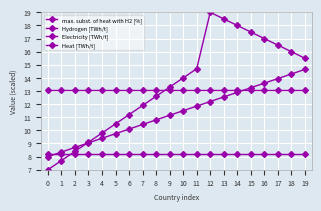

List the series in order of their peak value, lowest first.

Electricity [TWh/t], Heat [TWh/t], Hydrogen [TWh/t], max. subst. of heat with H2 [%]